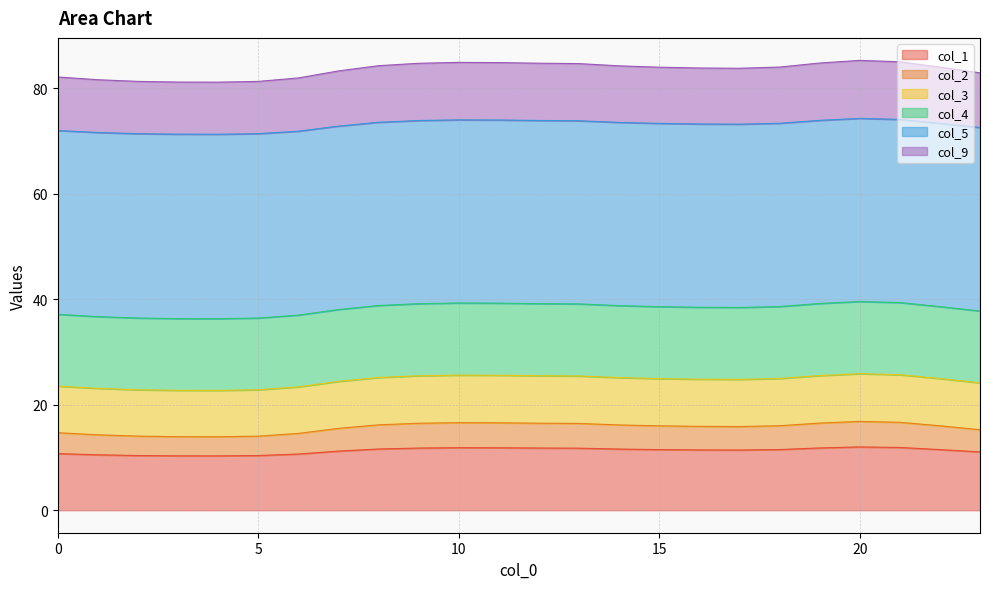

How many interior local peaks does the col_3 series have?

2